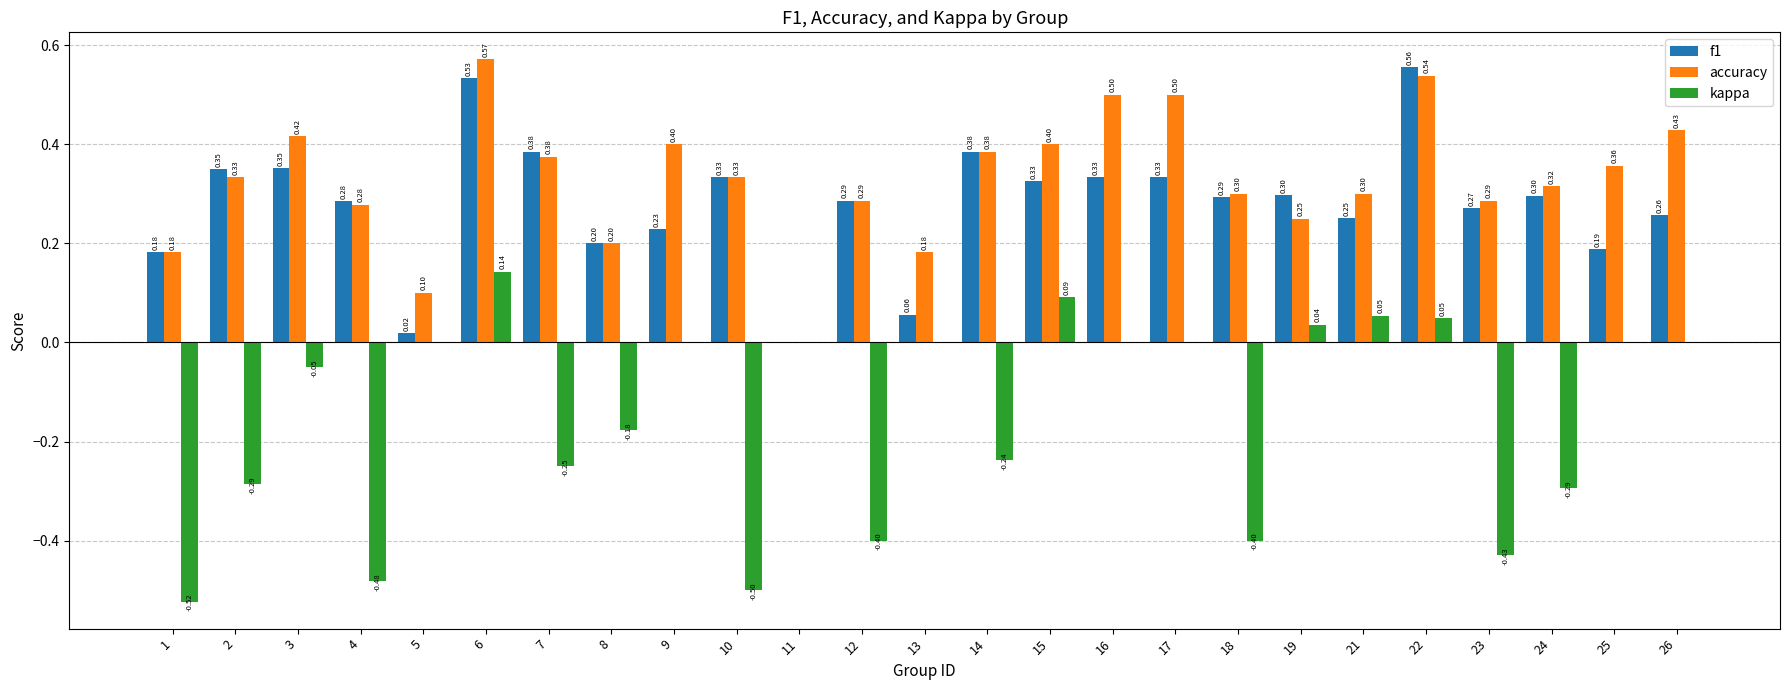

How many categories are shown in the chart?

25